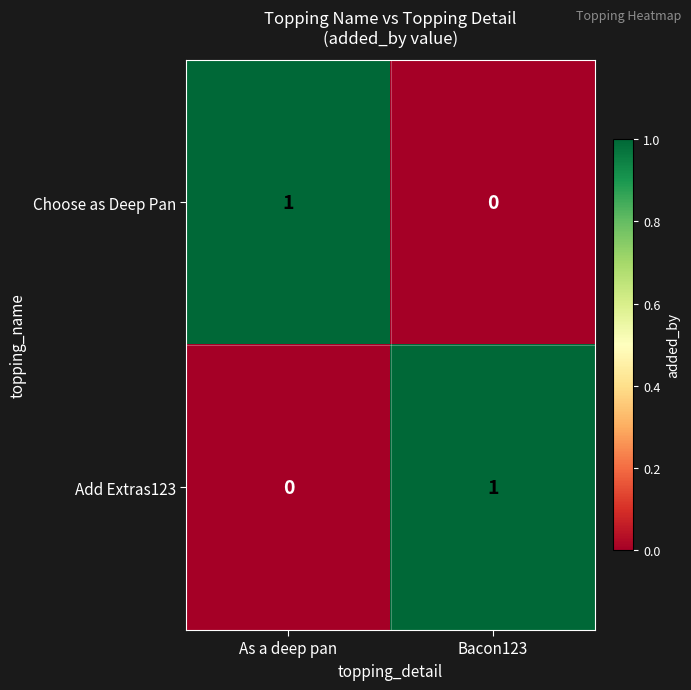

At which label does Add Extras123 reach its peak?

Bacon123